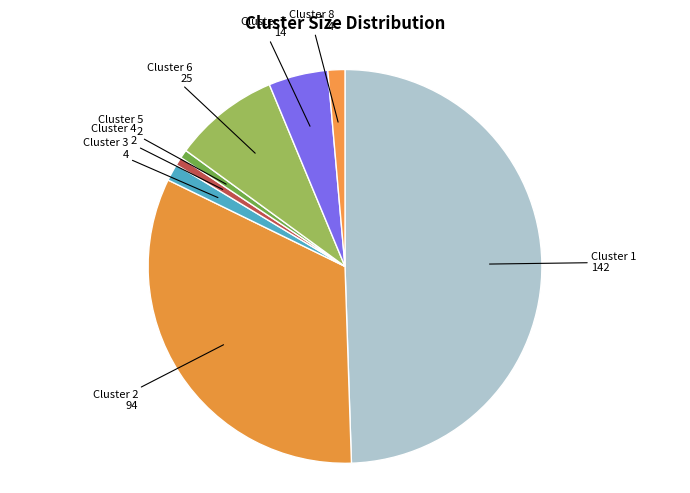

Which has a higher value, Cluster 4 or Cluster 2?

Cluster 2